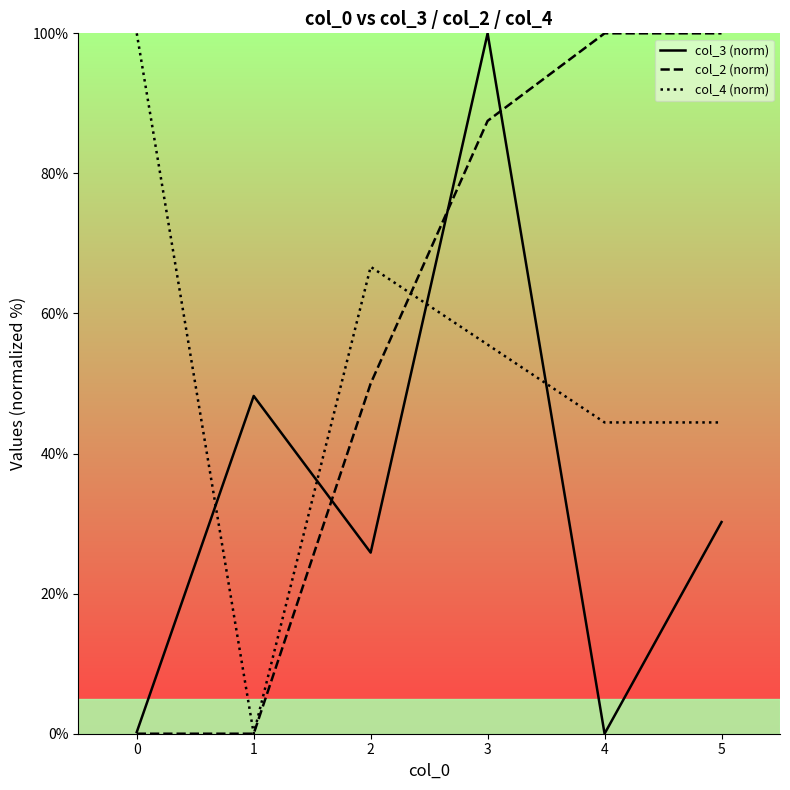

The col_4 (norm) series shows 94.2 at 3. True or false?

False